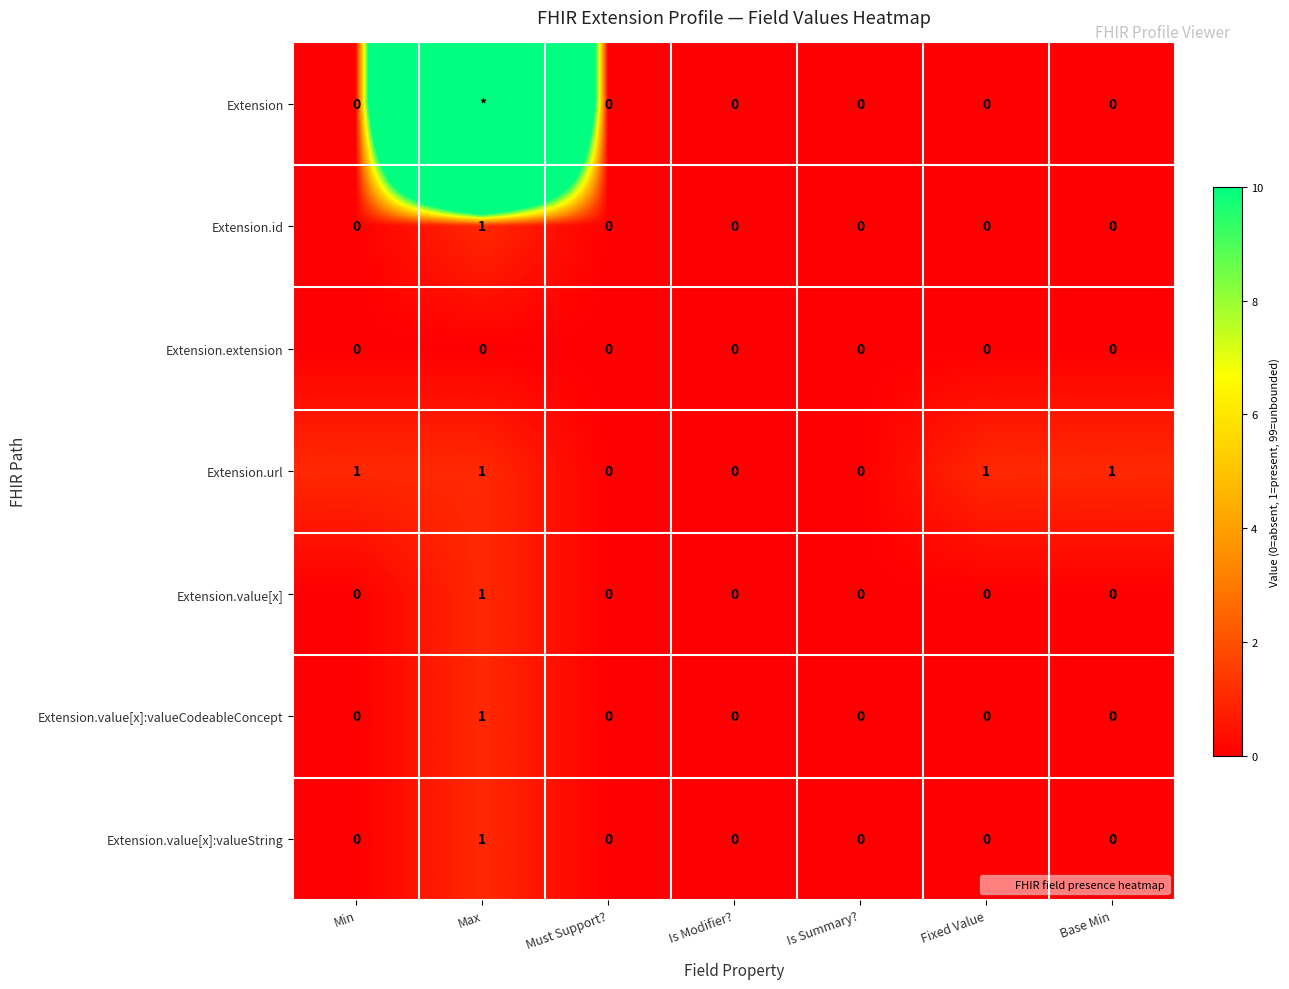

Which series changed the most between Is Summary? and Base Min?

Extension.url